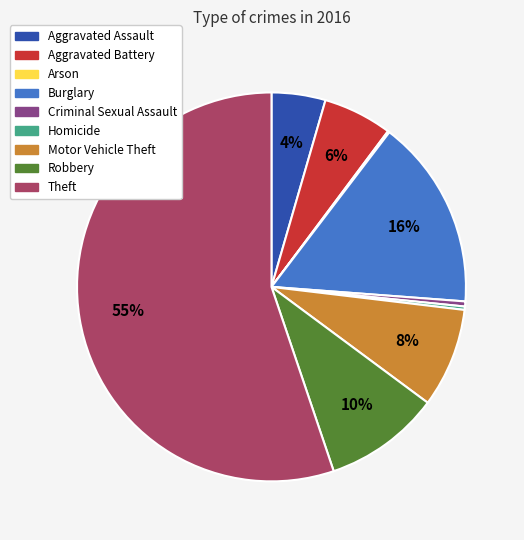

To the nearest percent, what is the average slice percentage?

11%